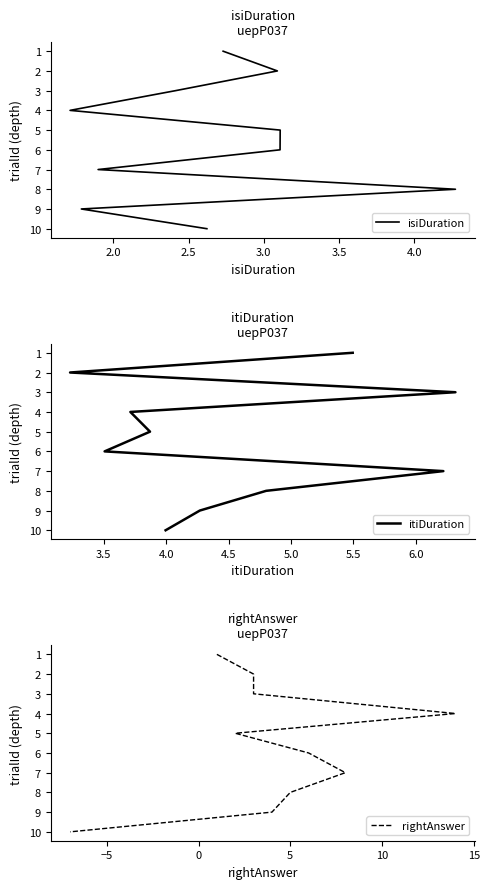

What are all the series names shown in the legend?

isiDuration, itiDuration, rightAnswer